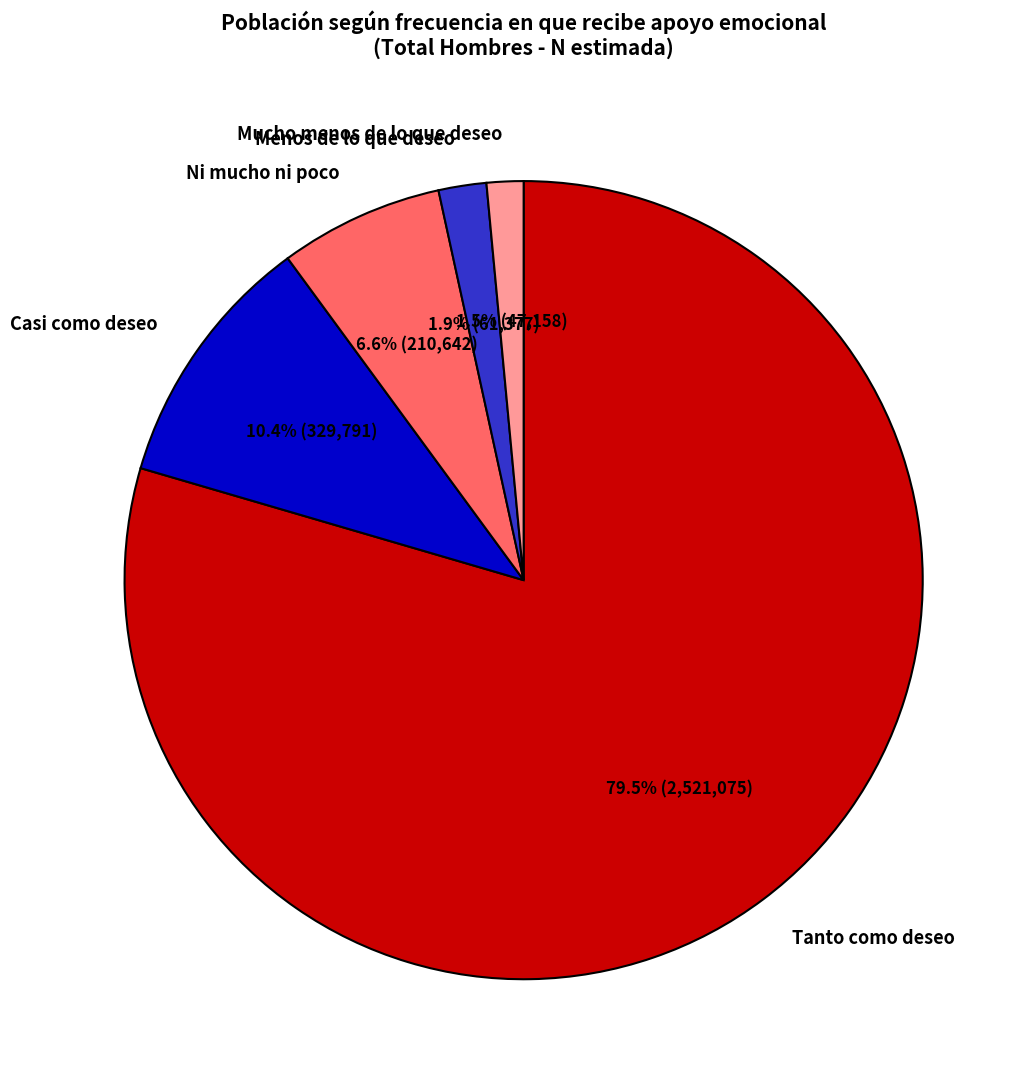

Is the sum of Tanto como deseo and Casi como deseo greater than half?

Yes